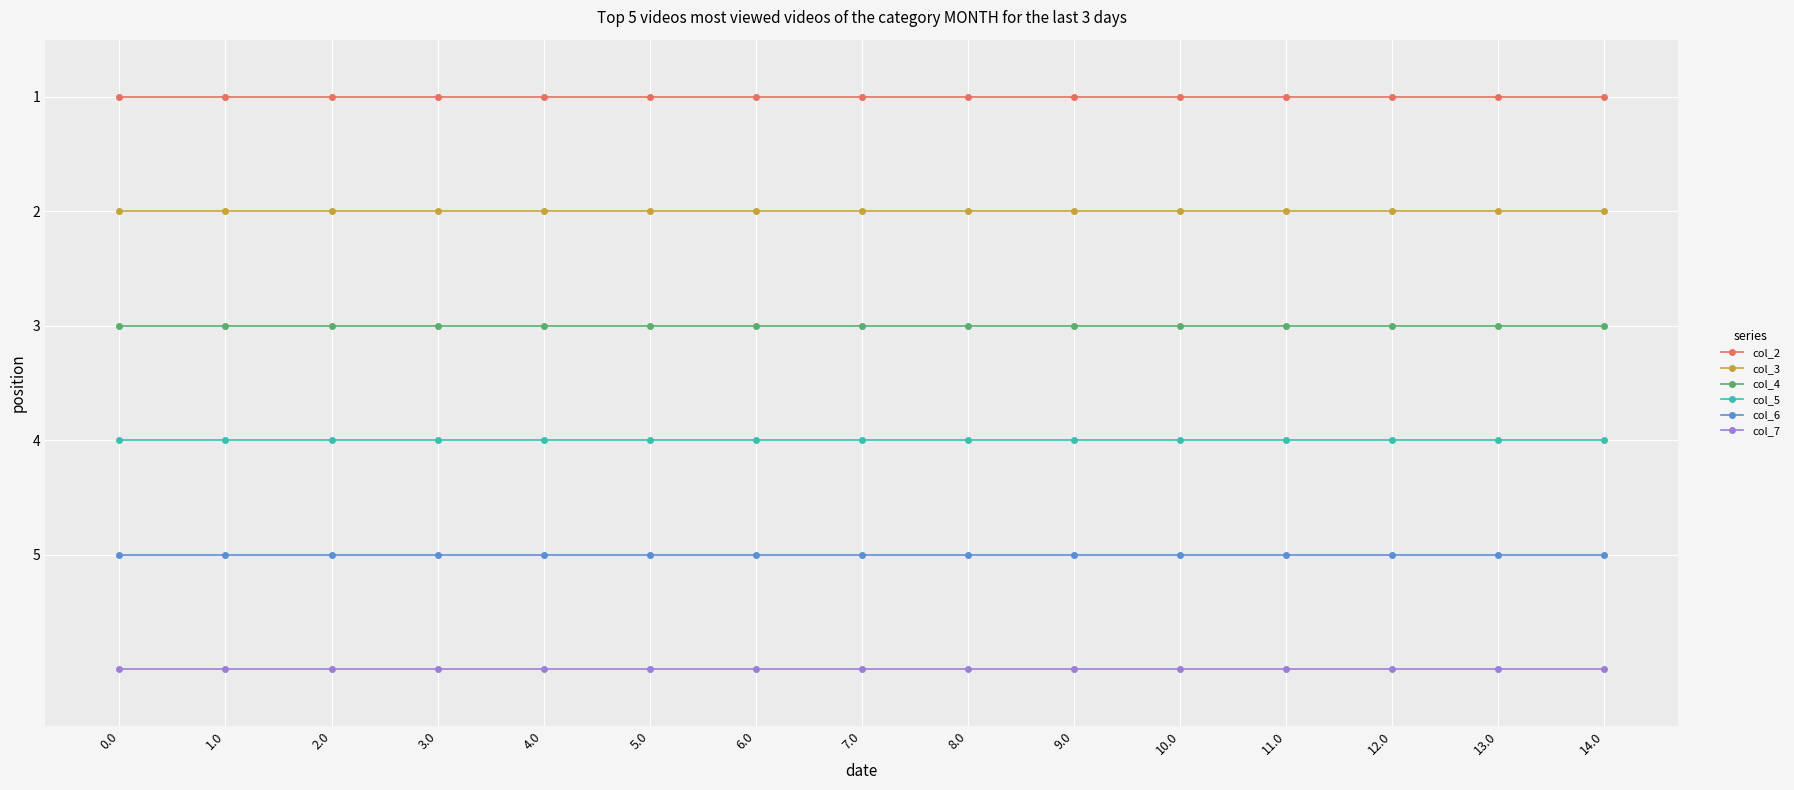

The value of col_6 at 7.0 is 7. True or false?

False